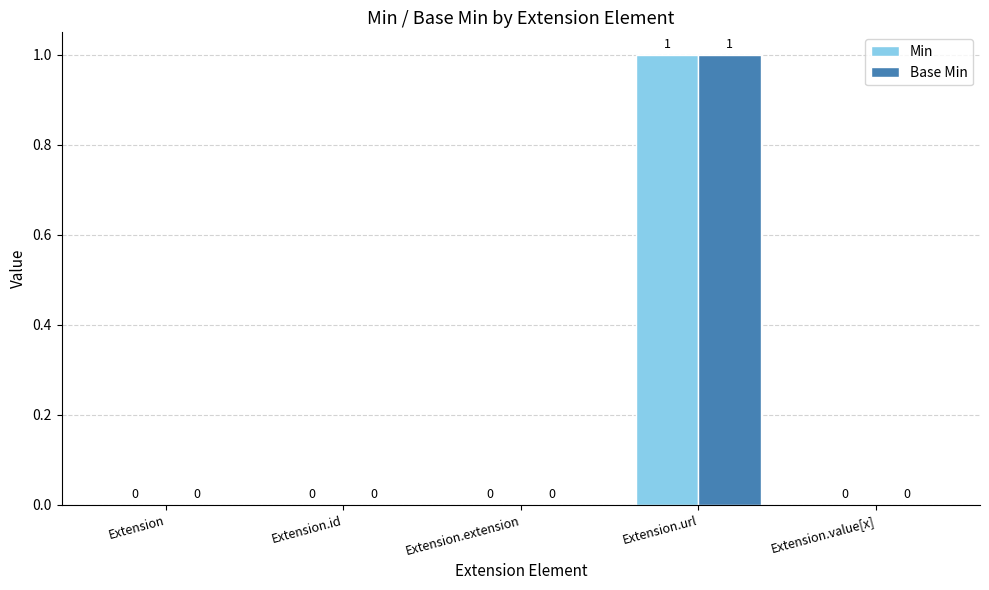

Which category has the highest value in the Min series?

Extension.url